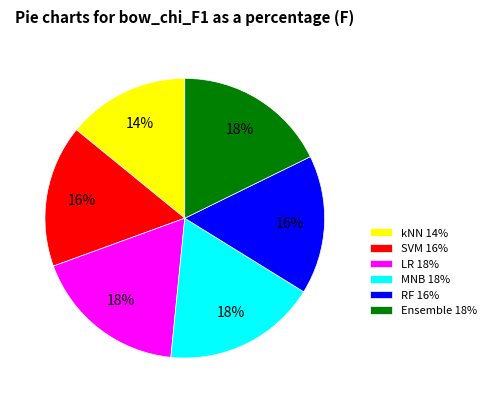

How many segments does this pie chart have?

6